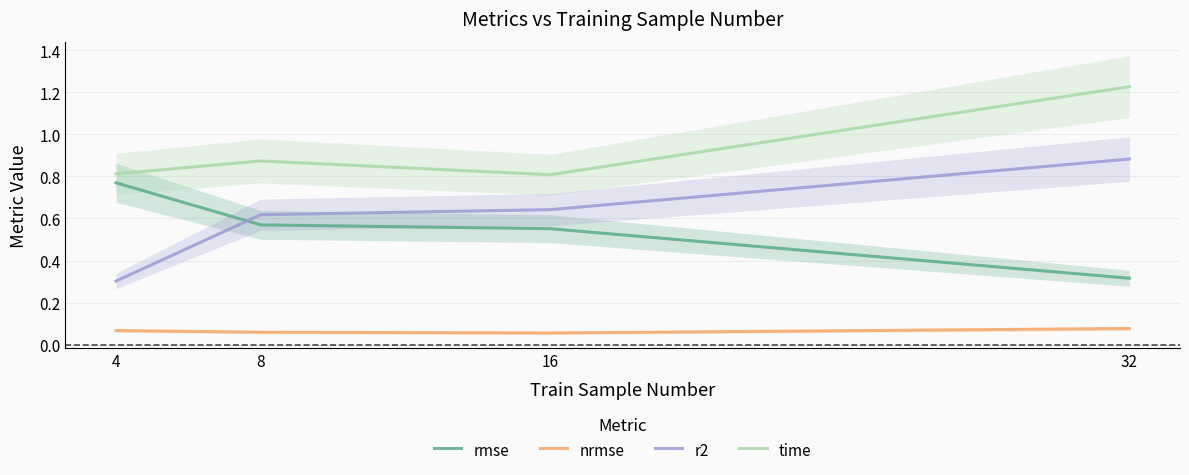

How many lines are shown in the chart?

4